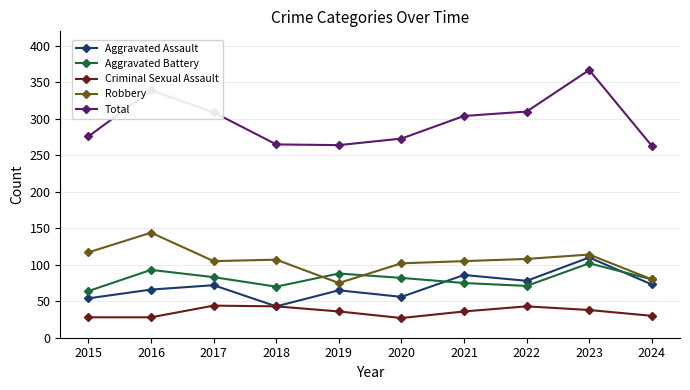

What is the difference between the second highest and second lowest values in the Criminal Sexual Assault series?

15